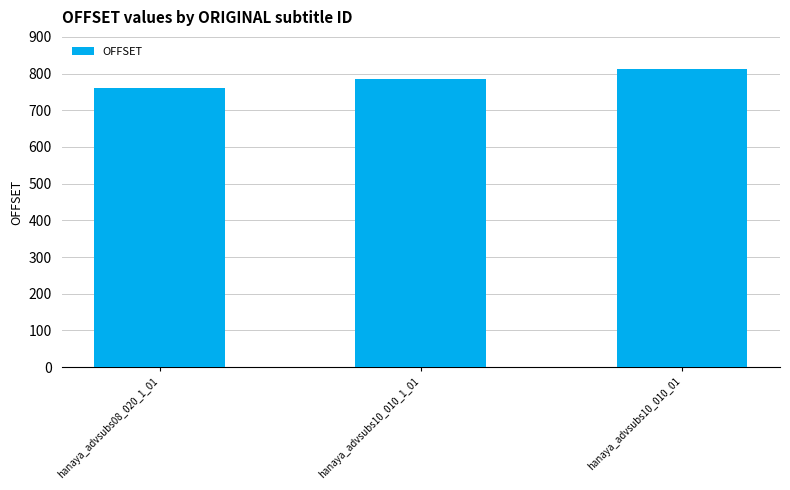

Which label corresponds to the largest value in the chart?

hanaya_advsubs10_010_01